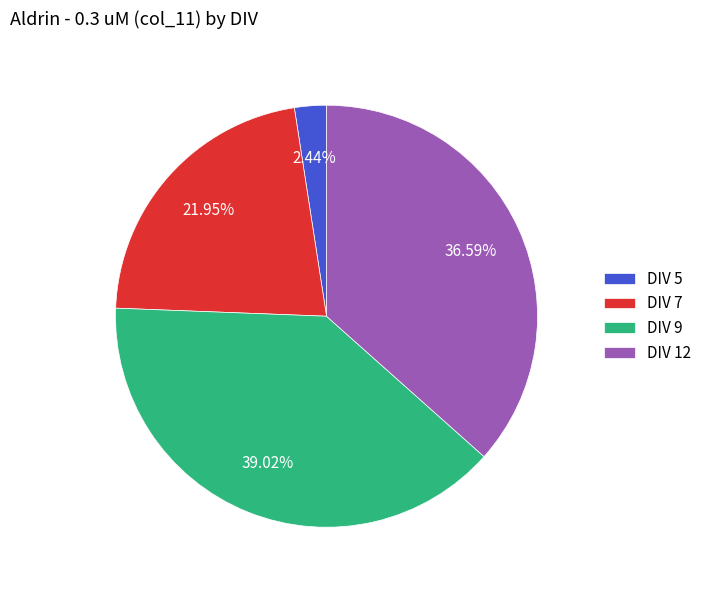

Which slice is the smallest?

DIV 5